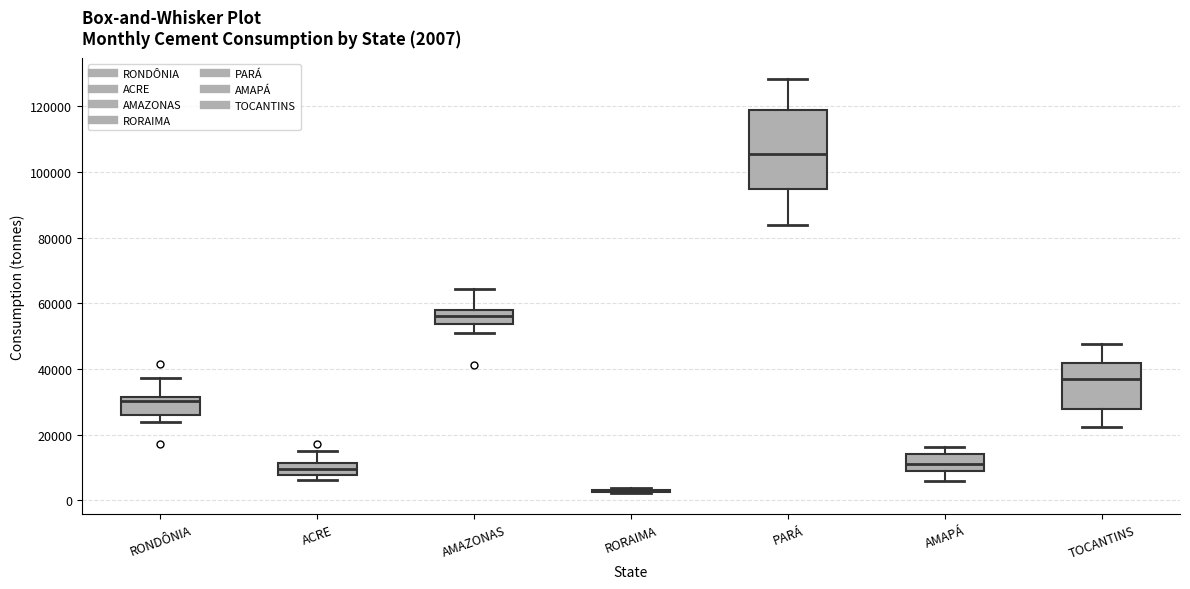

Comparing the boxes themselves (not the whiskers), which one is the tallest?

PARÁ